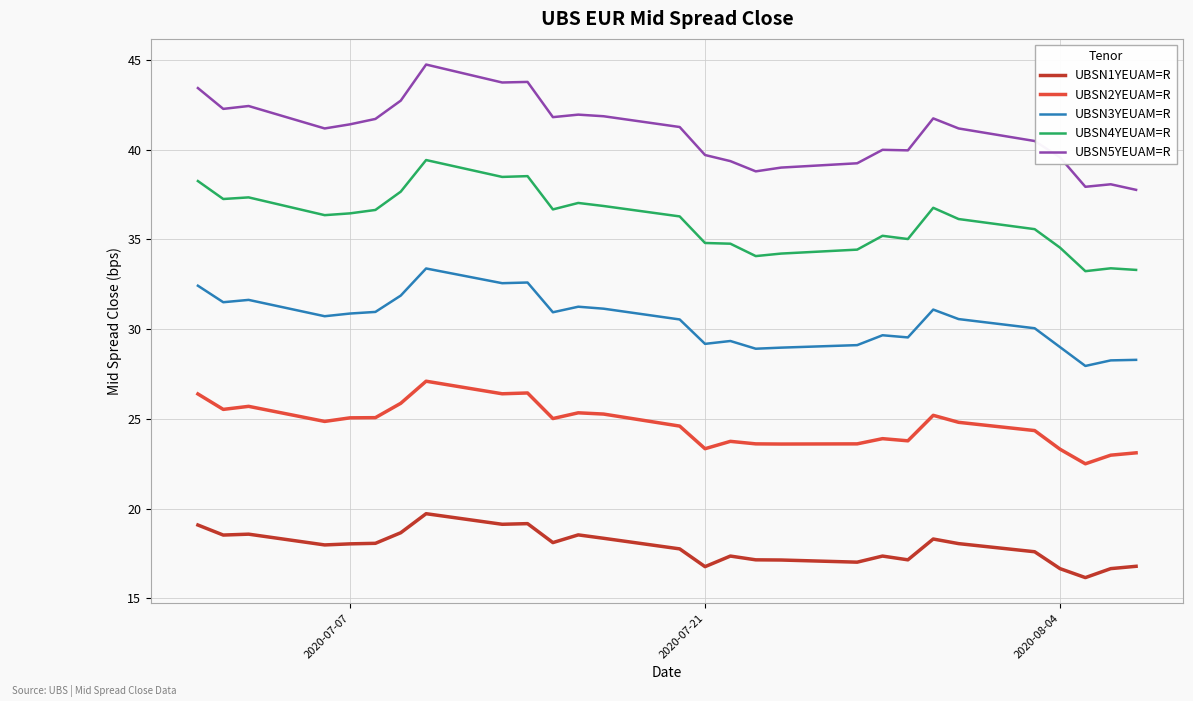

True or false: UBSN3YEUAM=R and UBSN1YEUAM=R intersect in this chart.

False